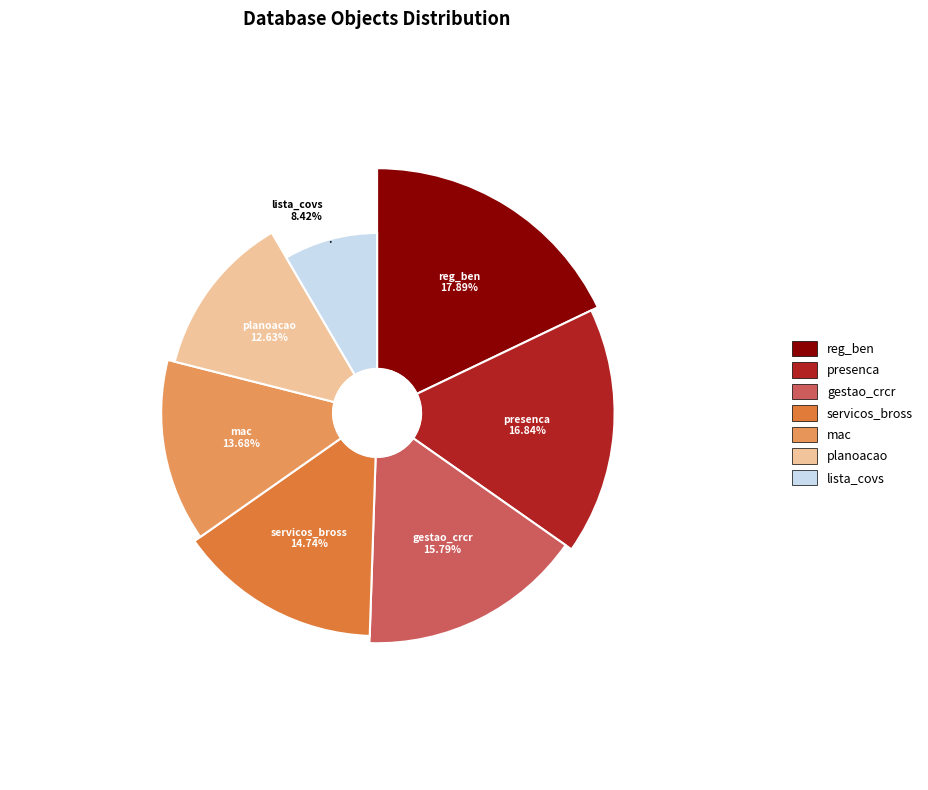

The wei.reg_ben slice represents 18% of the pie. True or false?

True